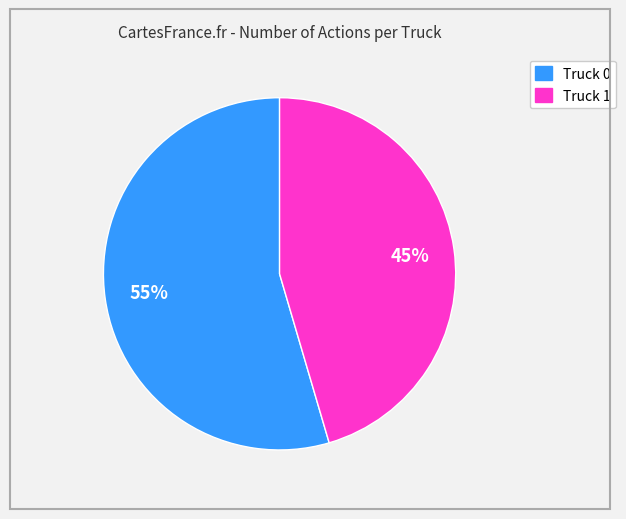

Which category accounts for the majority?

Truck 0